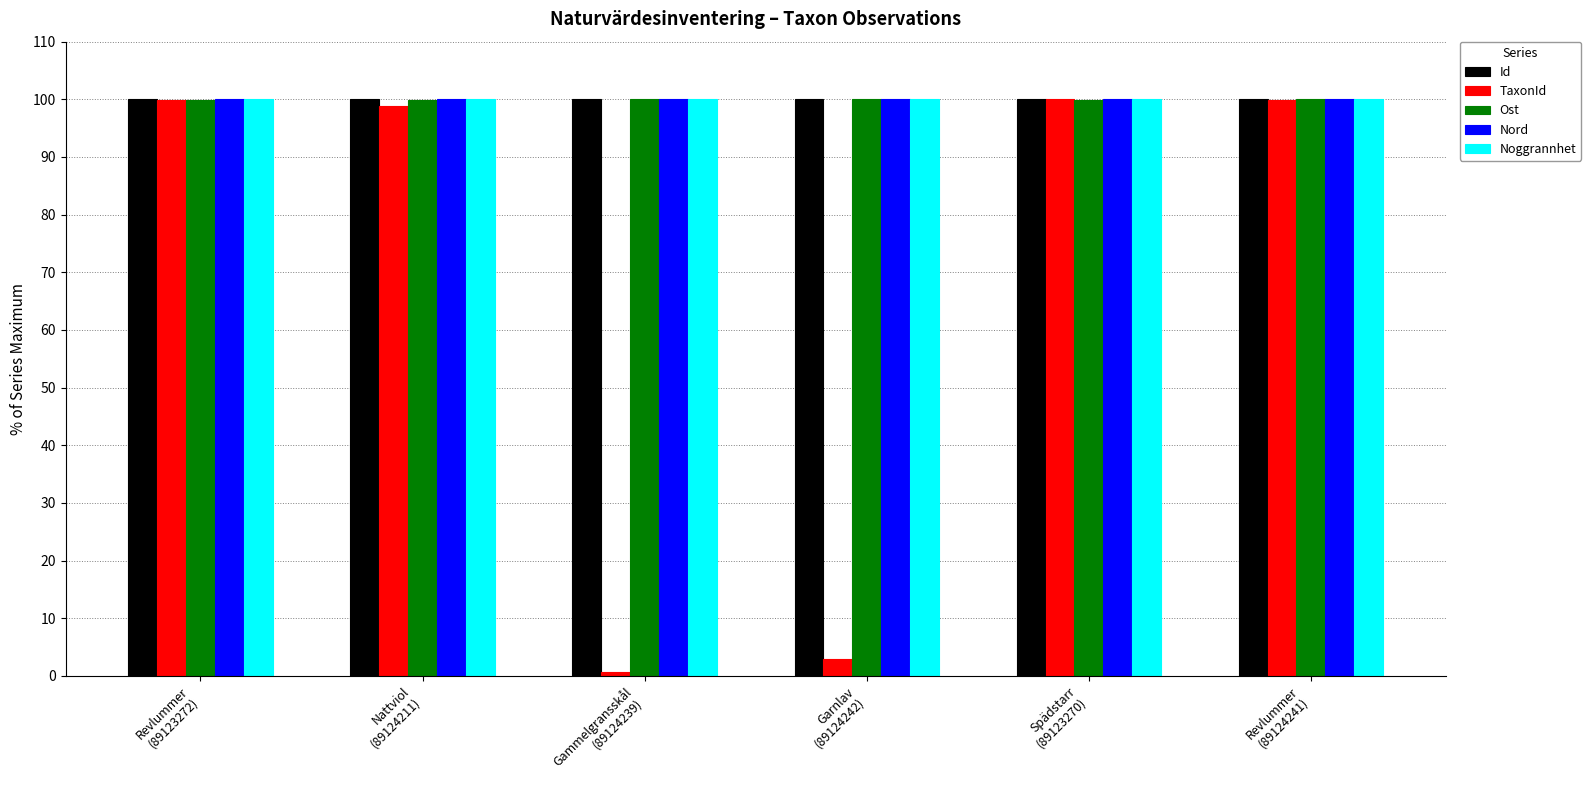

Is it true that TaxonId equals 67.4 at Spädstarr
(89123270)?

False